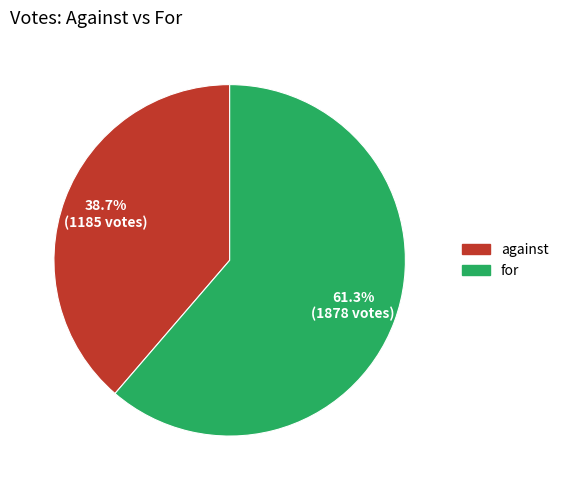

To the nearest percent, what is the average slice percentage?

50%